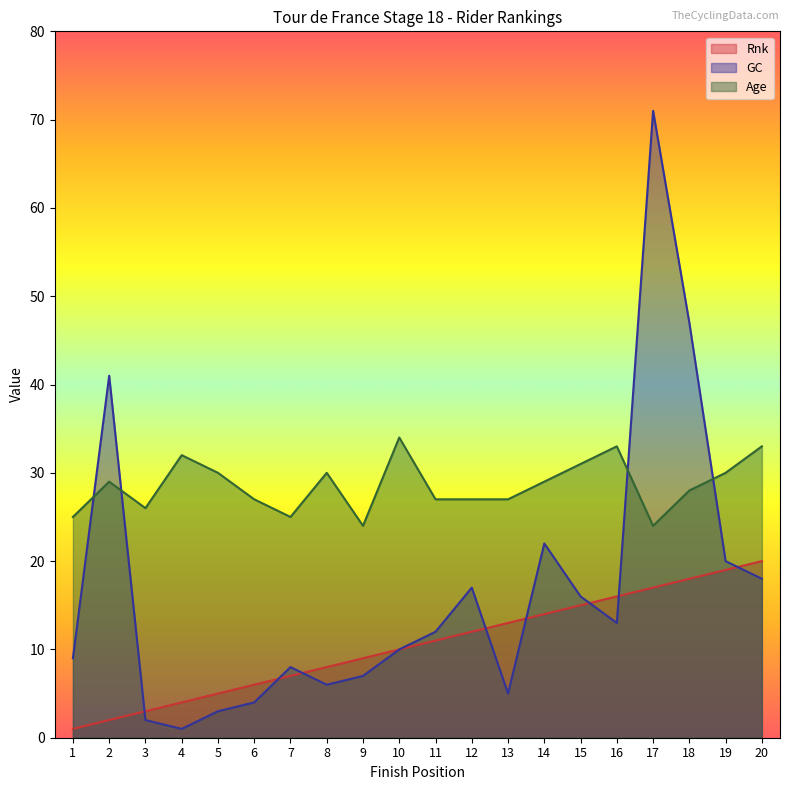

Reading right to left, list all the values displayed in this chart.

Rnk: 20	19	18	17	16	15	14	13	12	11	10	9	8	7	6	5	4	3	2	1
GC: 18	20	47	71	13	16	22	5	17	12	10	7	6	8	4	3	1	2	41	9
Age: 33	30	28	24	33	31	29	27	27	27	34	24	30	25	27	30	32	26	29	25